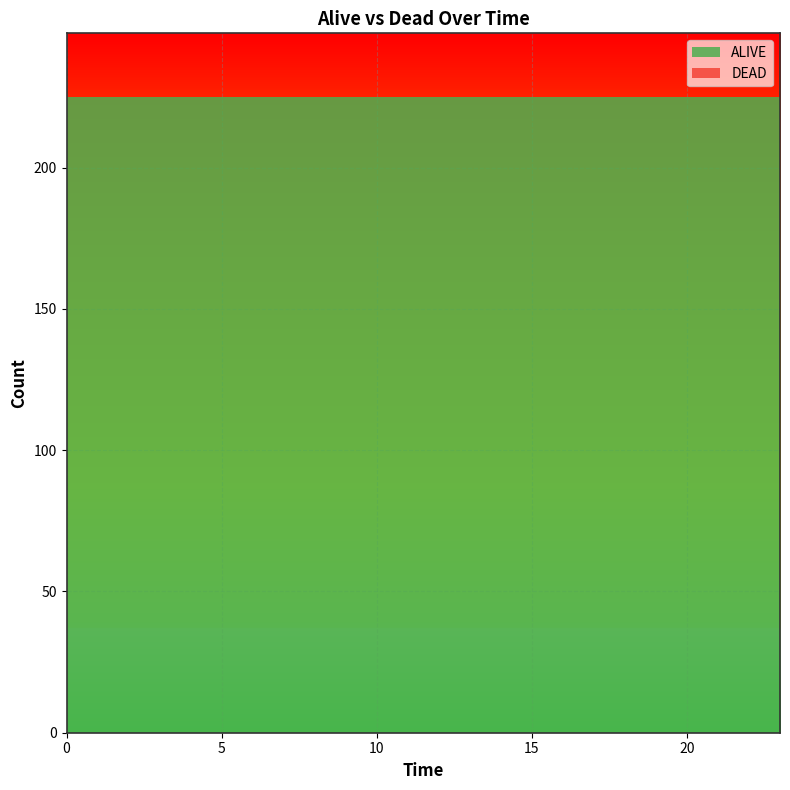

Reading right to left, transcribe all the data shown in this chart.

ALIVE: 225	225	225	225	225	225	225	225	225	225	225	225	225	225	225	225	225	225	225	225	225	225	225	225
DEAD: 0	0	0	0	0	0	0	0	0	0	0	0	0	0	0	0	0	0	0	0	0	0	0	0